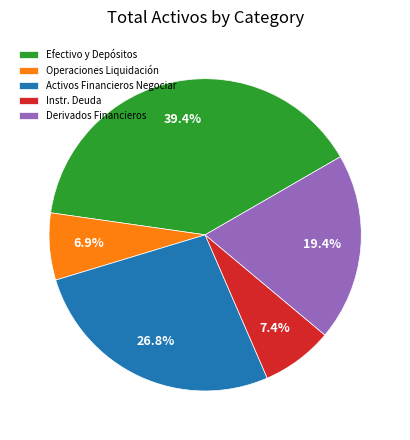

Is there a majority slice in this chart?

No